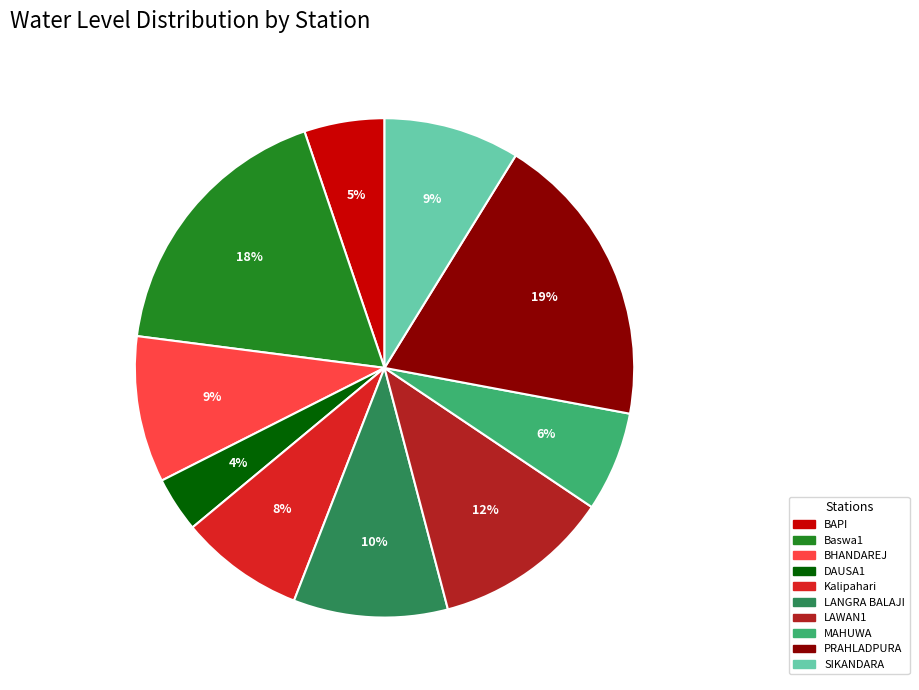

How many slices are in this pie chart?

10